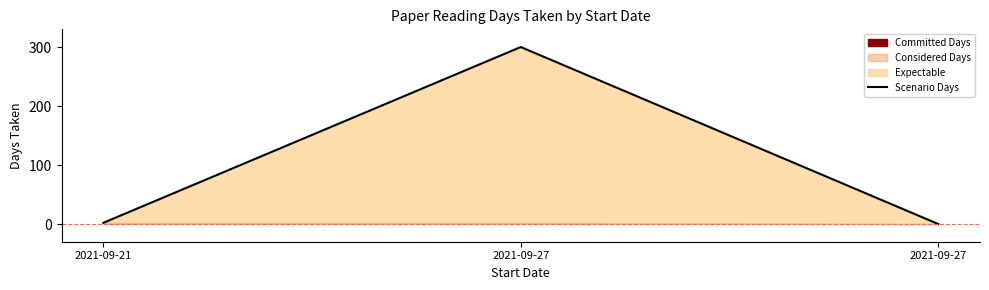

Rank the categories by value from highest to lowest.

2021-09-27, 2021-09-21, 2021-09-27